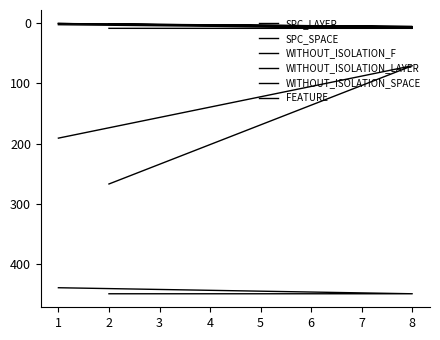

What is the average value of the FEATURE series?

7